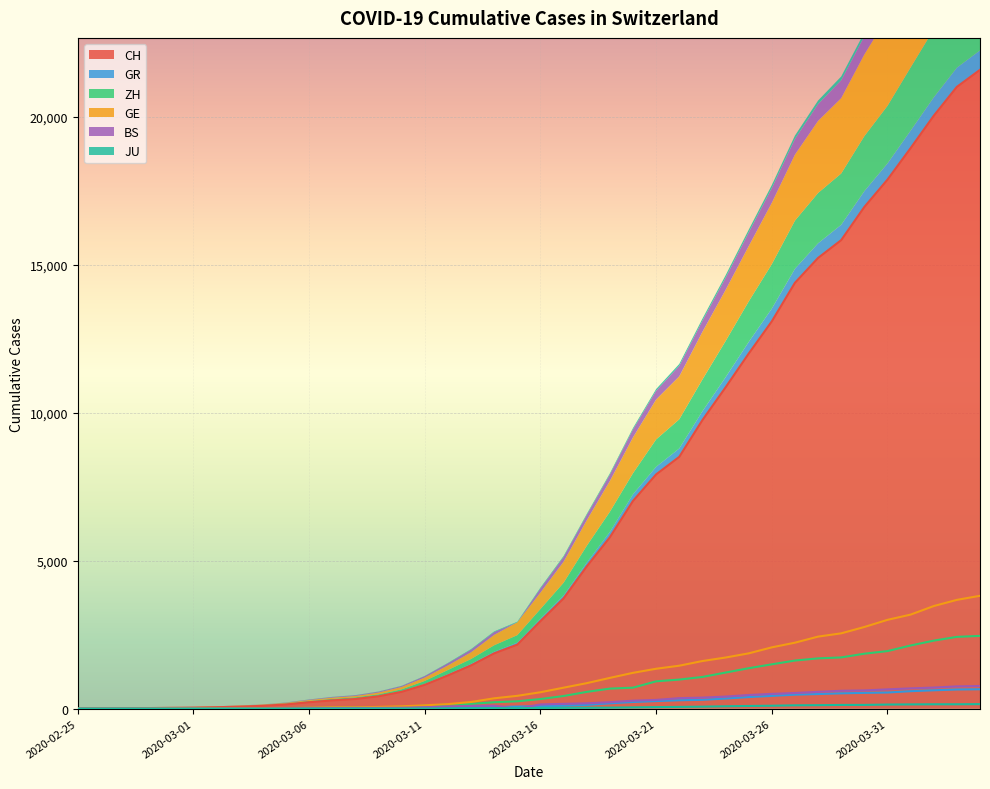

Rank the series at 2020-03-27 from lowest to highest value.

JU, GR, BS, ZH, GE, CH